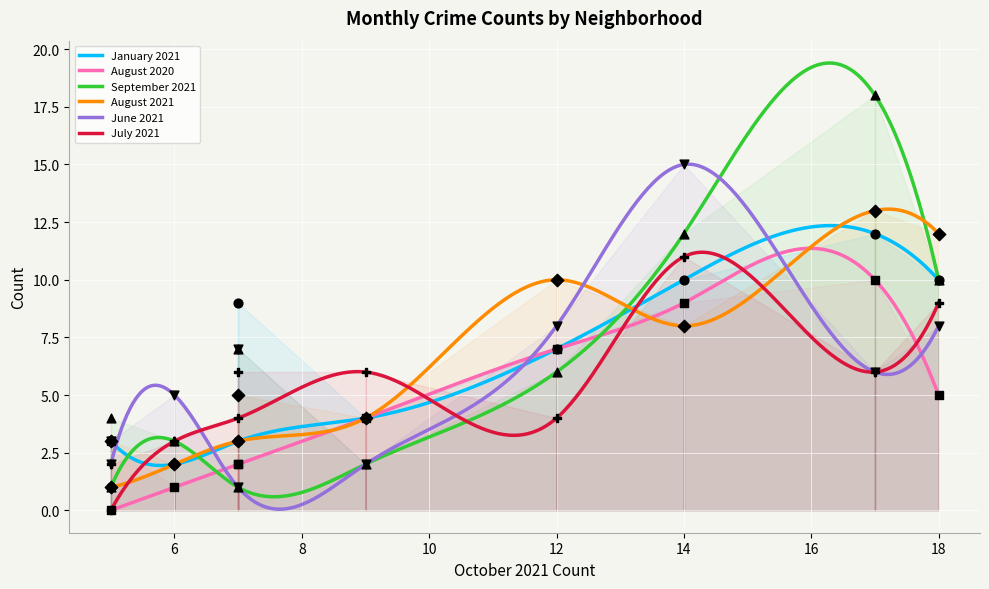

What are all the series names shown in the legend?

January 2021, August 2020, September 2021, August 2021, June 2021, July 2021